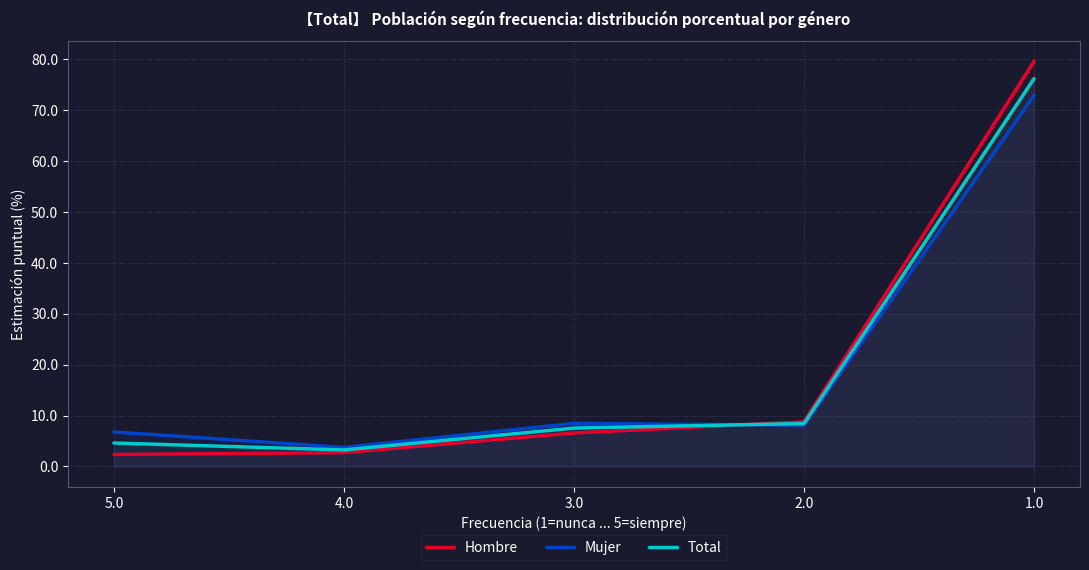

What is the label of the 4th point from the left?

2.0